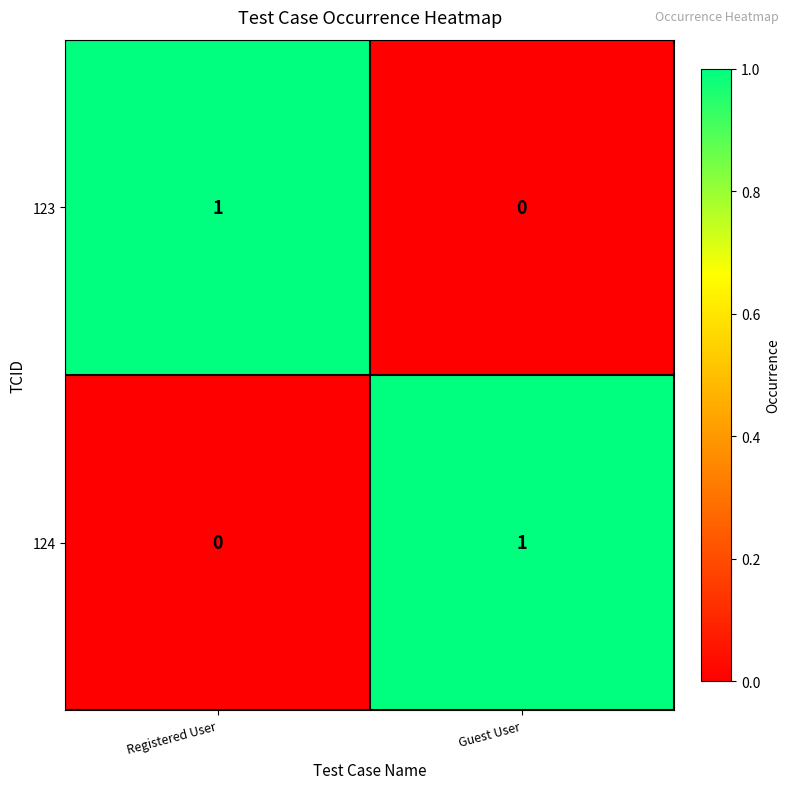

Reading right to left, what are all the values shown in this chart?

123: 0	1
124: 1	0